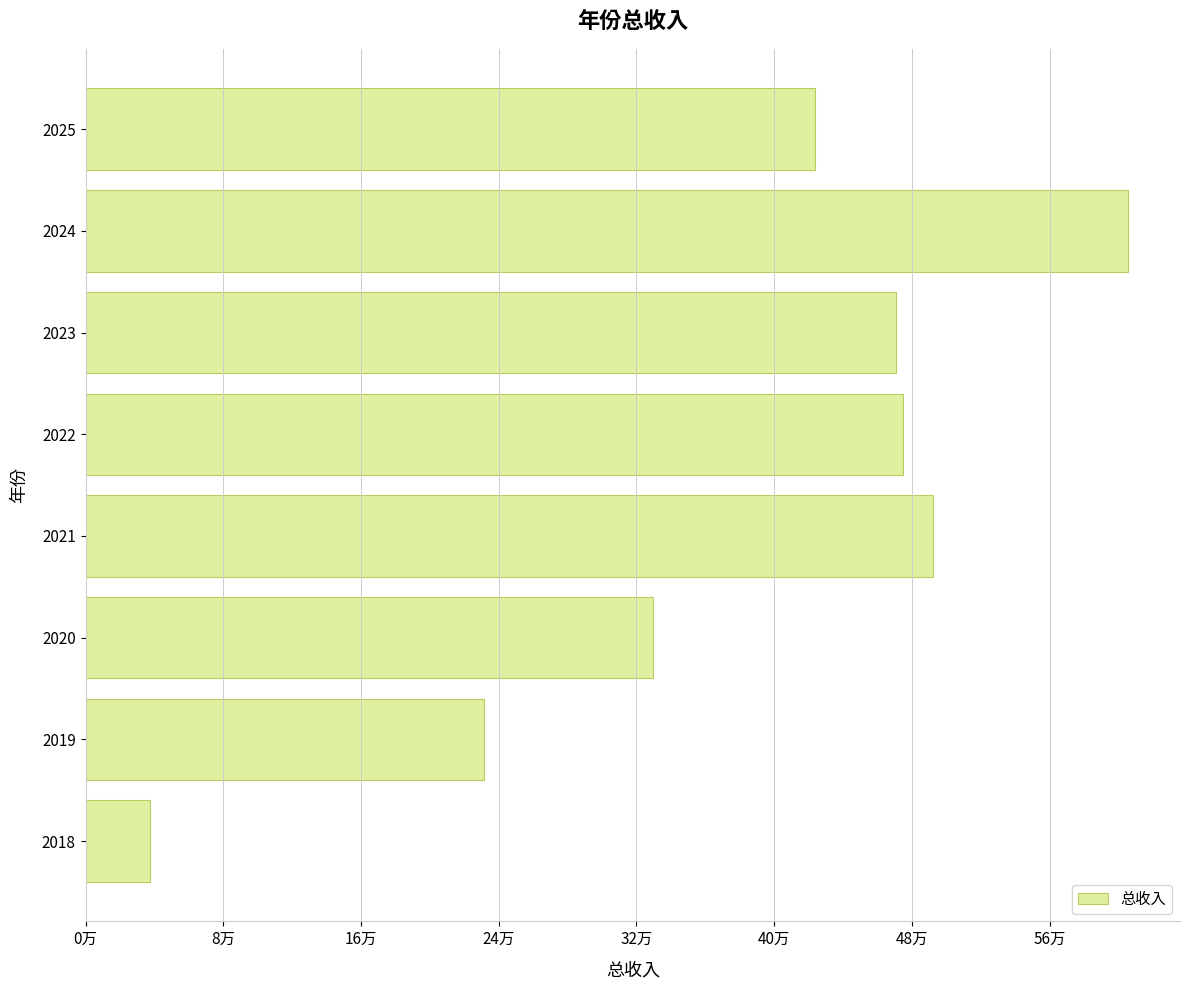

Are the bars horizontal?

Yes